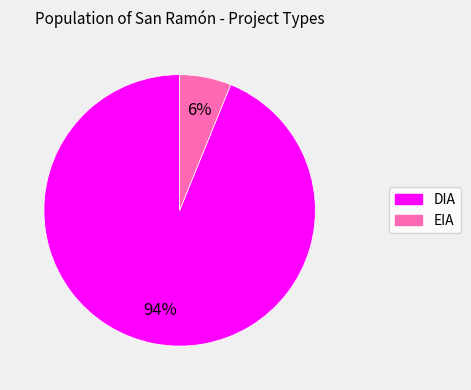

Approximately how many times larger is the value at EIA compared to DIA?

0.1